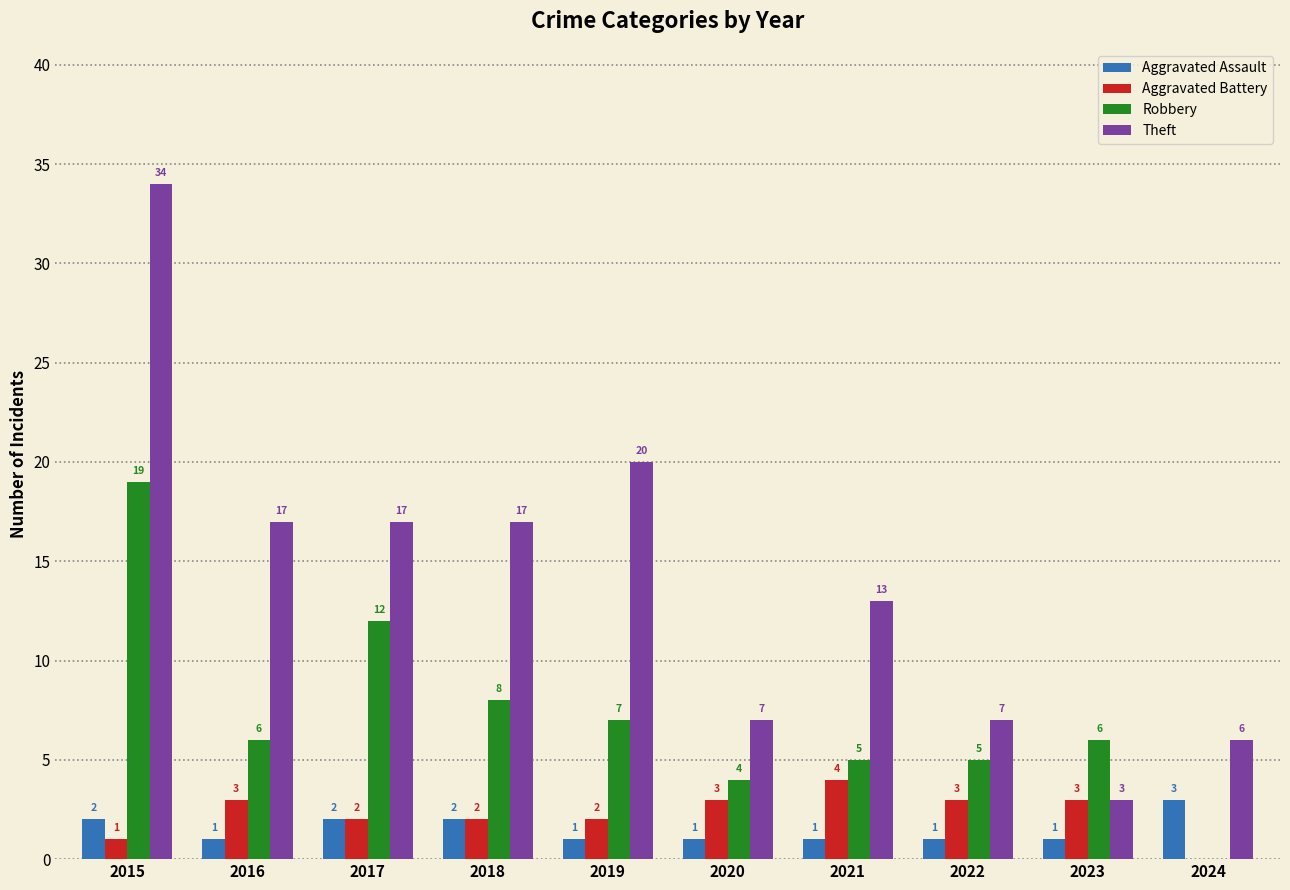

Between 2015 and 2017, which series saw the biggest shift?

Theft